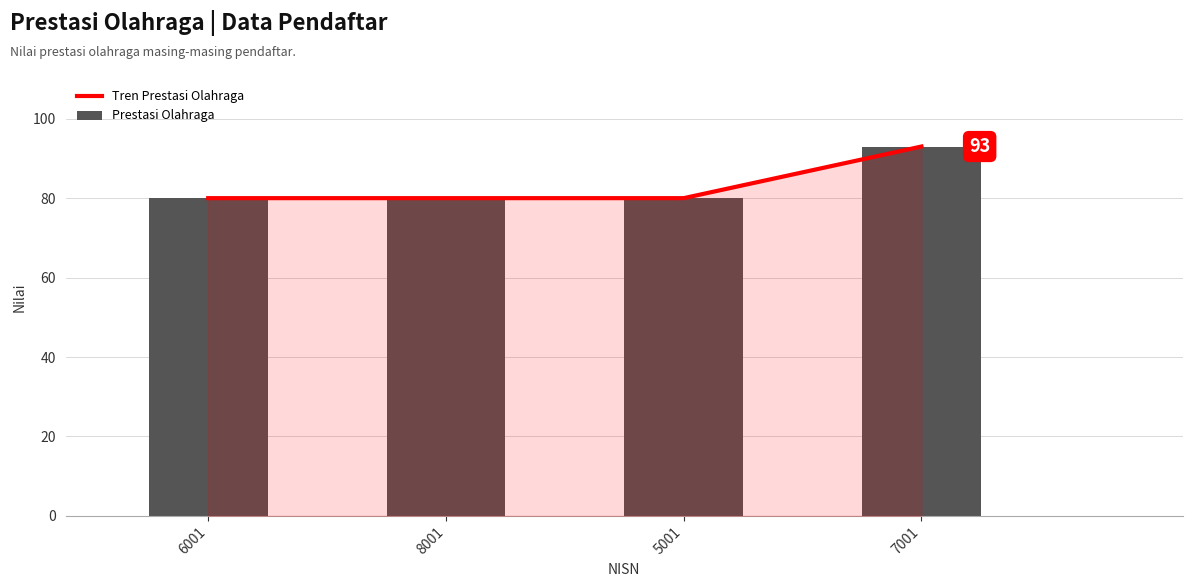

How many values in the Prestasi Olahraga series exceed 80?

1